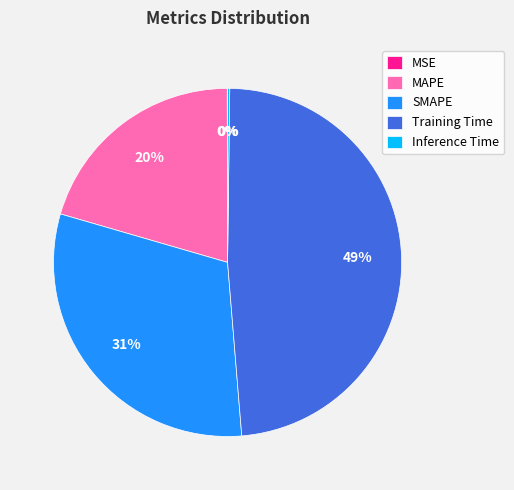

Is there a majority slice in this chart?

No